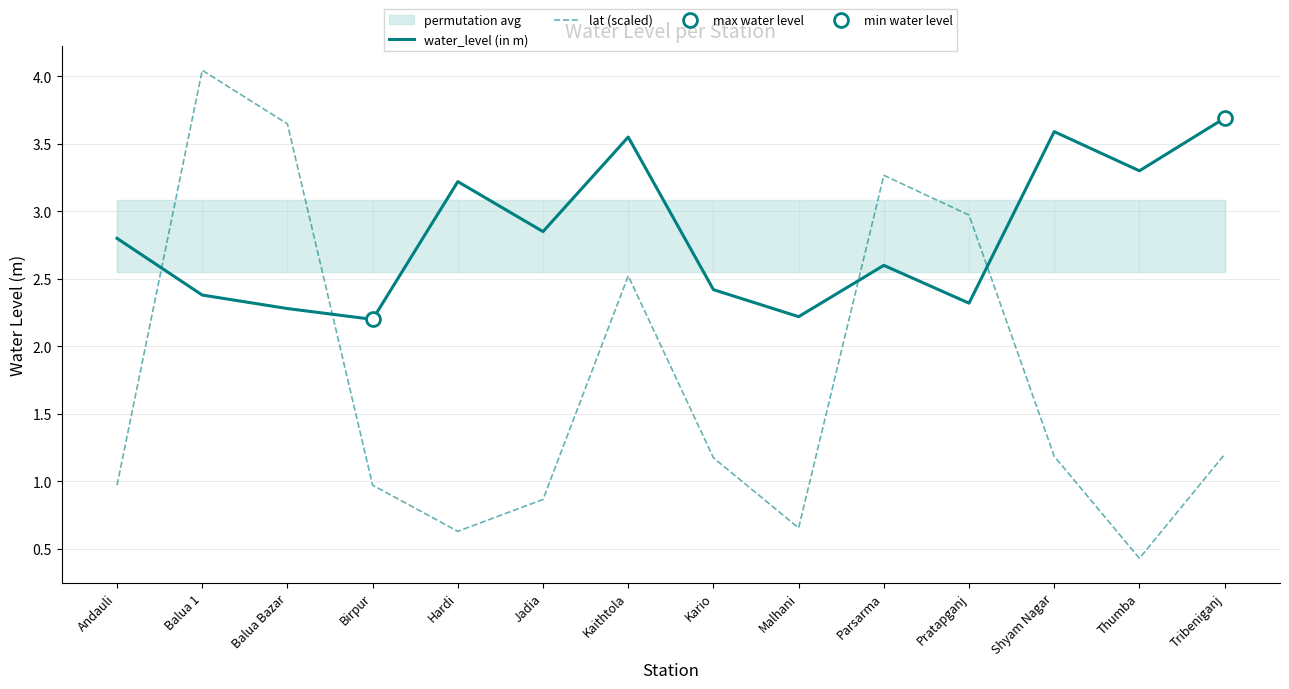

What is the total value across all series at Pratapganj?

5.3